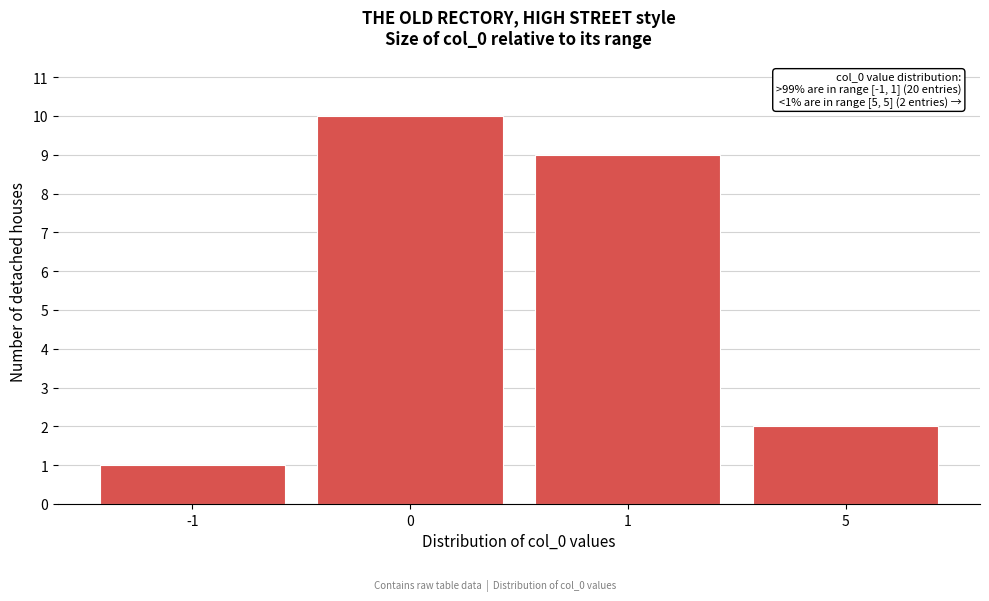

Reading left to right, extract all data points from this chart.

-1=1	0=10	1=9	5=2